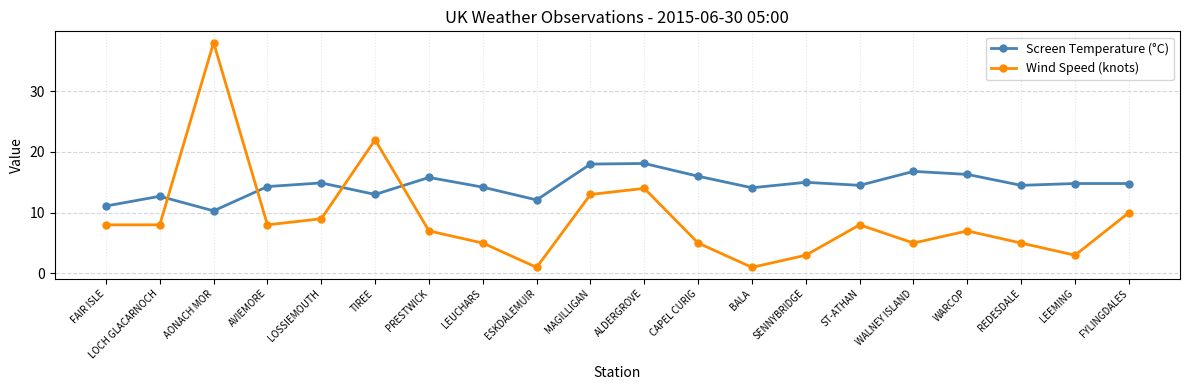

Count the number of categories in the chart.

20